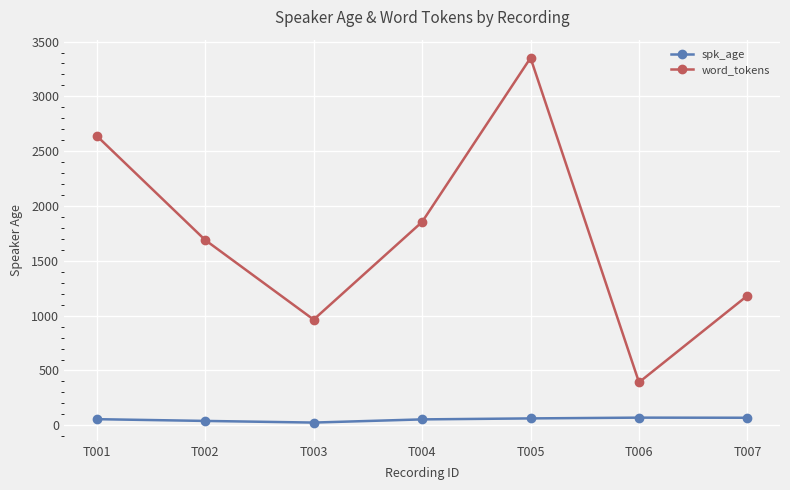

In word_tokens, how many points are higher than both neighbors (excluding endpoints)?

1